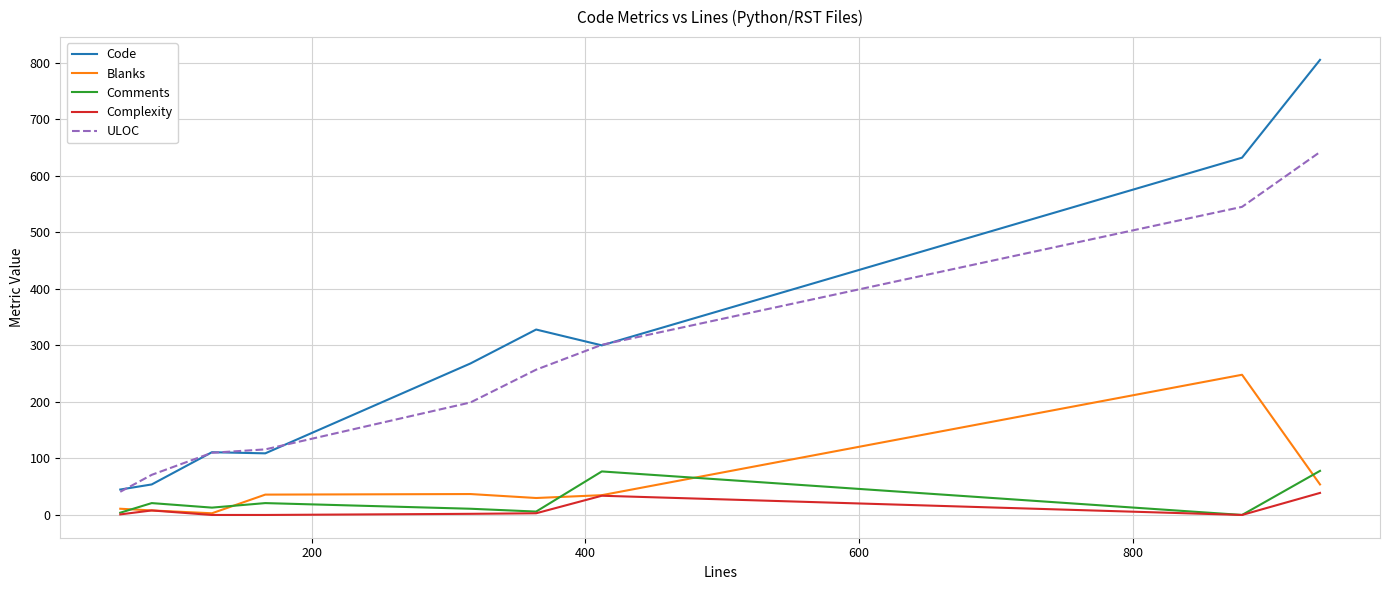

Which series has the largest range (max minus min)?

Code